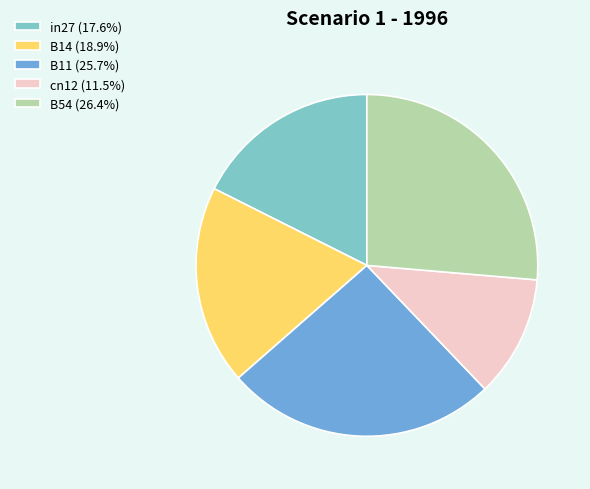

Is it true that B14 is 19% of the pie?

True